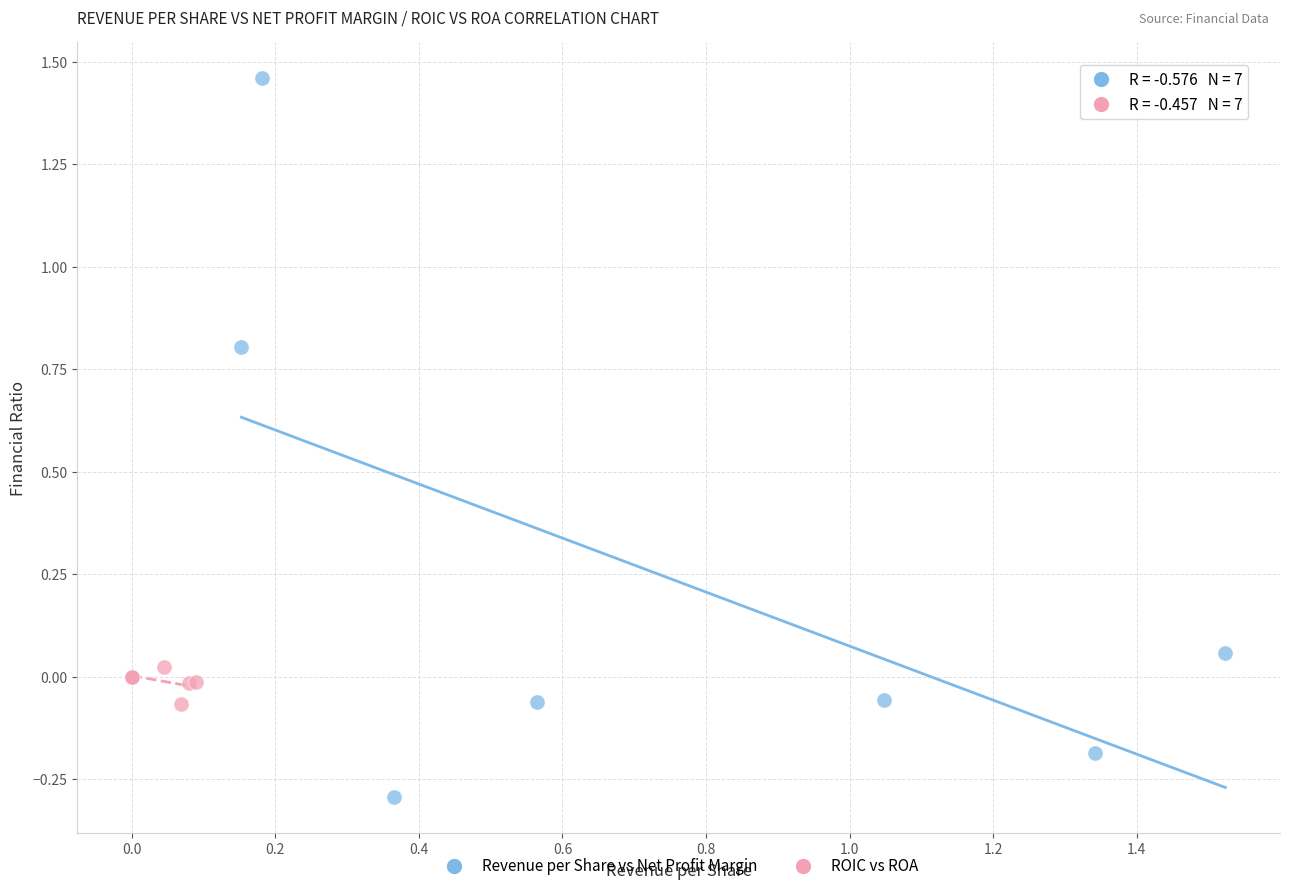

Which series reaches the minimum Y coordinate?

Revenue per Share vs Net Profit Margin